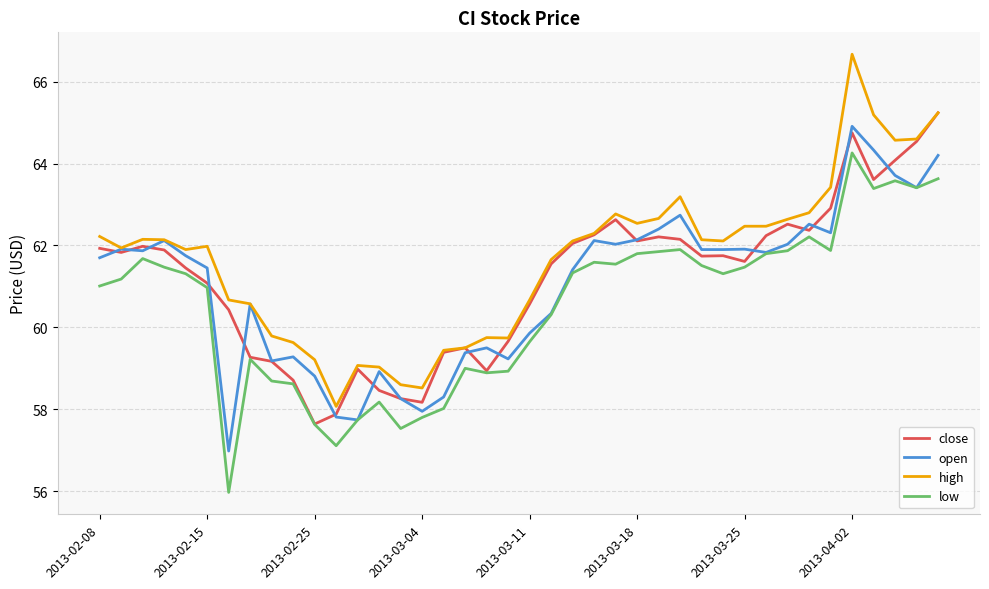

Rank the series by their average value, from lowest to highest.

low, open, close, high